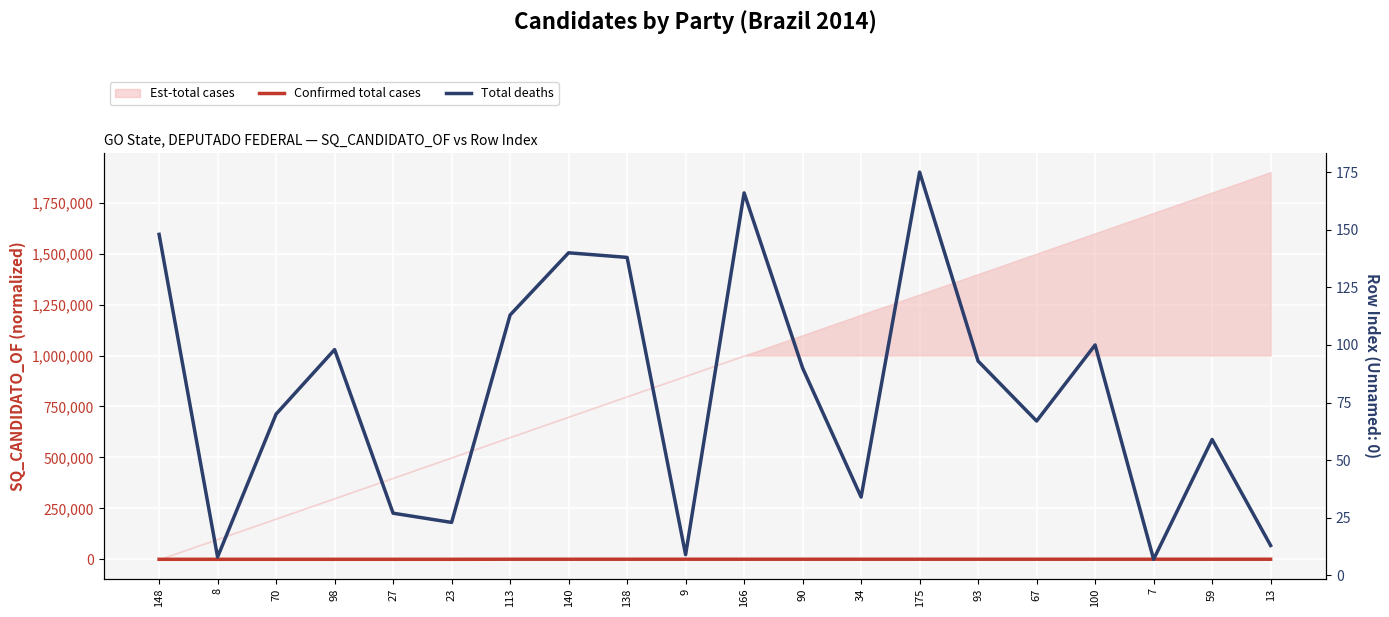

At which category is the sum across all series the highest?

175